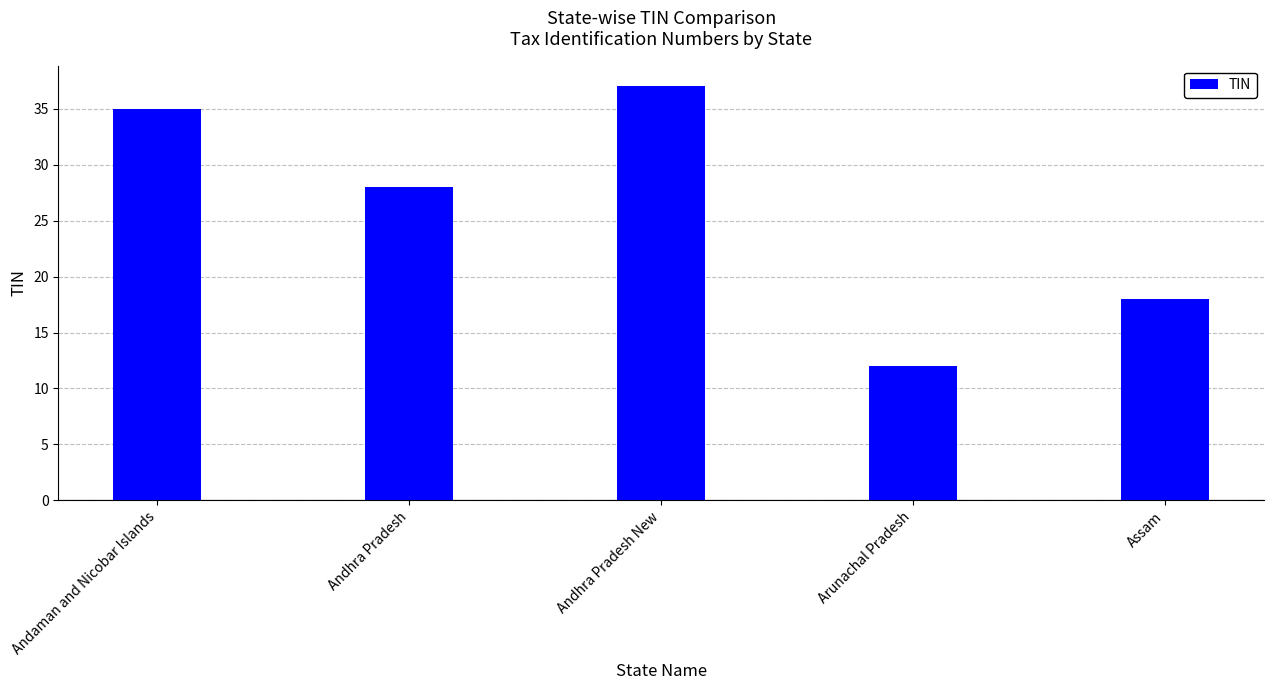

What is the change in value from Arunachal Pradesh to Assam?

+6